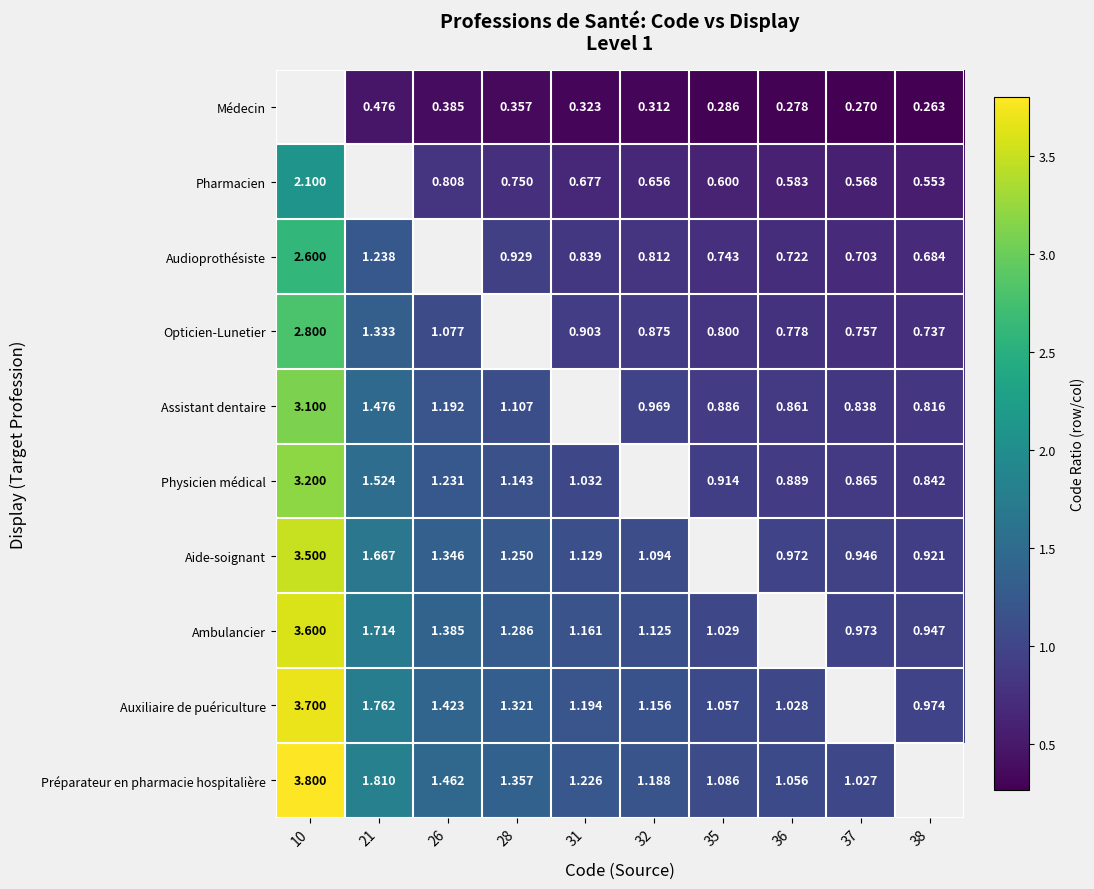

Which has a higher value, 32 or 37?

32